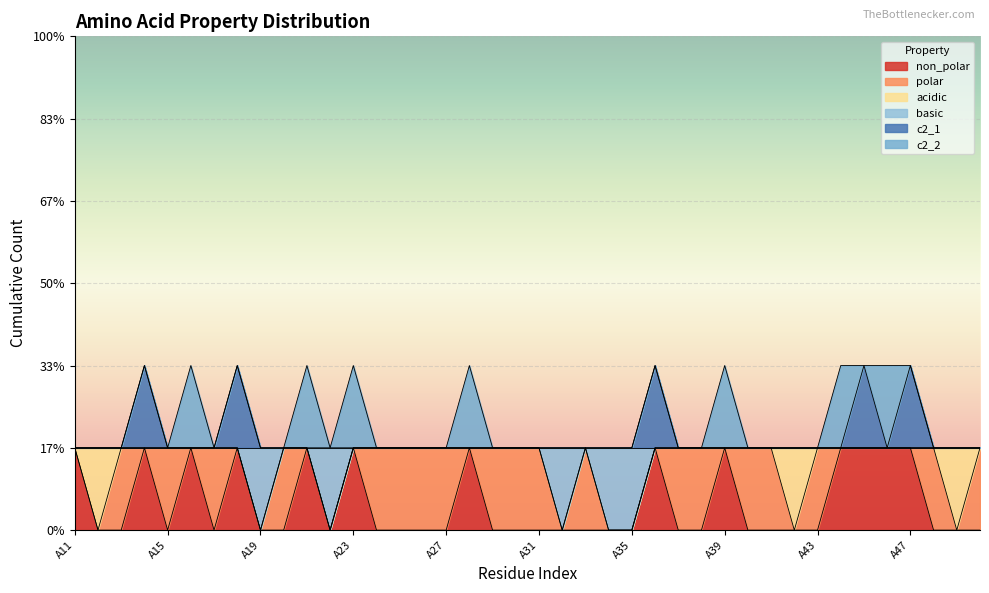

Is it true that c2_1 equals 0 at A29?

False